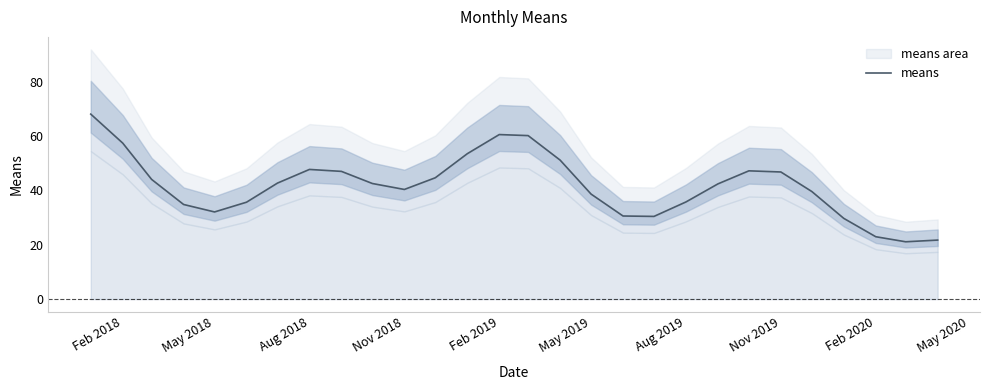

Reading left to right, transcribe all the data shown in this chart.

68.1	57.4	44.1	34.8	32.1	35.7	42.7	47.7	47.0	42.6	40.4	44.7	53.5	60.6	60.2	51.2	38.7	30.6	30.4	35.8	42.4	47.2	46.8	39.6	29.7	23.0	21.1	21.7